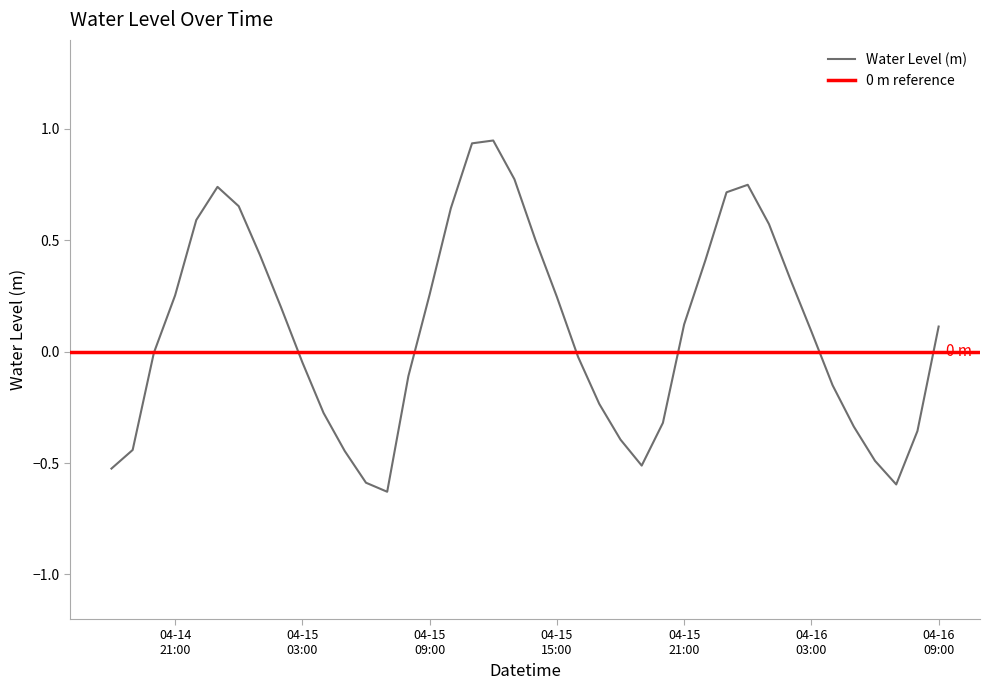

Rank the categories by value from highest to lowest.

2025-04-15 12:00:00, 2025-04-15 11:00:00, 2025-04-15 13:00:00, 2025-04-16 00:00:00, 2025-04-14 23:00:00, 2025-04-15 23:00:00, 2025-04-15 00:00:00, 2025-04-15 10:00:00, 2025-04-14 22:00:00, 2025-04-16 01:00:00, 2025-04-15 14:00:00, 2025-04-15 01:00:00, 2025-04-15 22:00:00, 2025-04-16 02:00:00, 2025-04-15 09:00:00, 2025-04-14 21:00:00, 2025-04-15 15:00:00, 2025-04-15 02:00:00, 2025-04-15 21:00:00, 2025-04-16 09:00:00, 2025-04-16 03:00:00, 2025-04-14 20:00:00, 2025-04-15 16:00:00, 2025-04-15 03:00:00, 2025-04-15 08:00:00, 2025-04-16 04:00:00, 2025-04-15 17:00:00, 2025-04-15 04:00:00, 2025-04-15 20:00:00, 2025-04-16 05:00:00, 2025-04-16 08:00:00, 2025-04-15 18:00:00, 2025-04-14 19:00:00, 2025-04-15 05:00:00, 2025-04-16 06:00:00, 2025-04-15 19:00:00, 2025-04-14 18:00:00, 2025-04-15 06:00:00, 2025-04-16 07:00:00, 2025-04-15 07:00:00